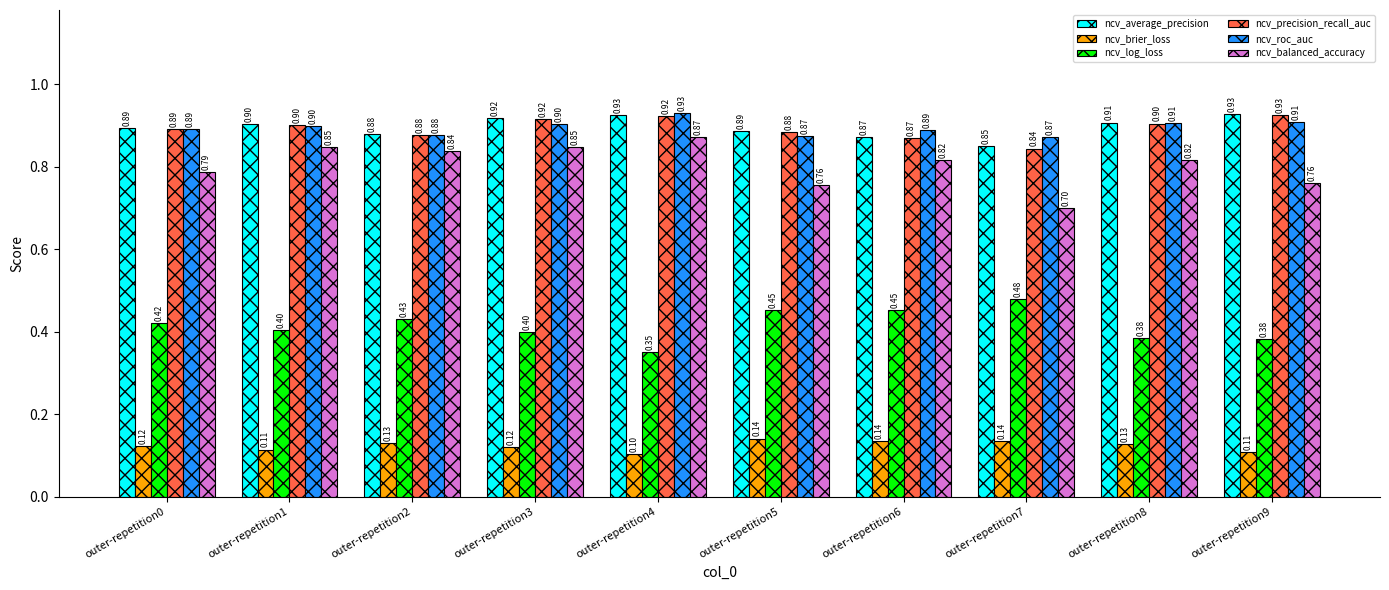

Is the value of ncv_log_loss at outer-repetition7 greater than the value of ncv_average_precision at outer-repetition8?

No